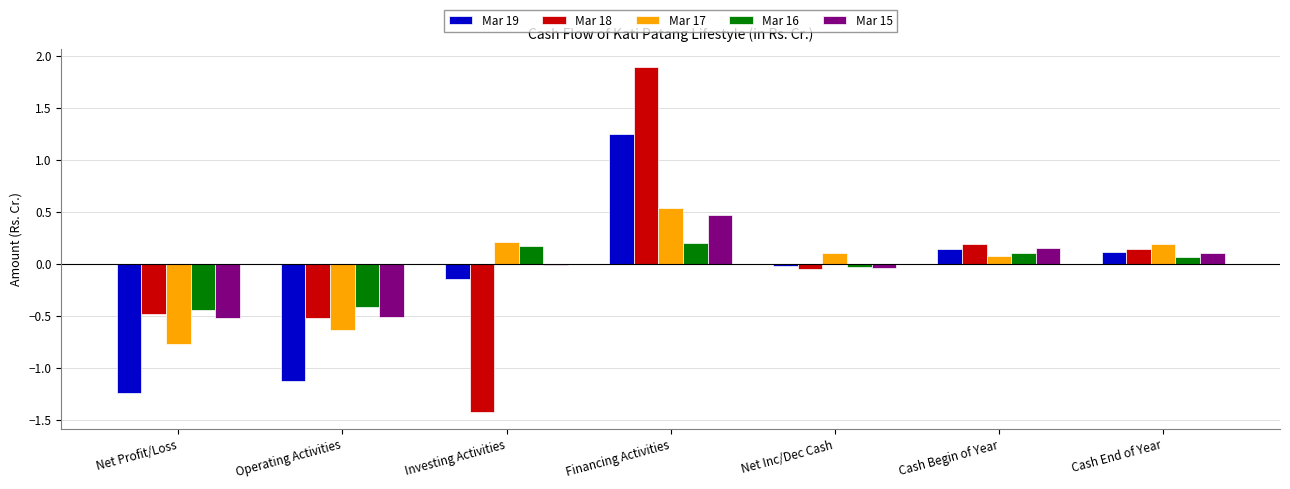

The value of Mar 16 at Net Profit/Loss is -0.8. True or false?

False